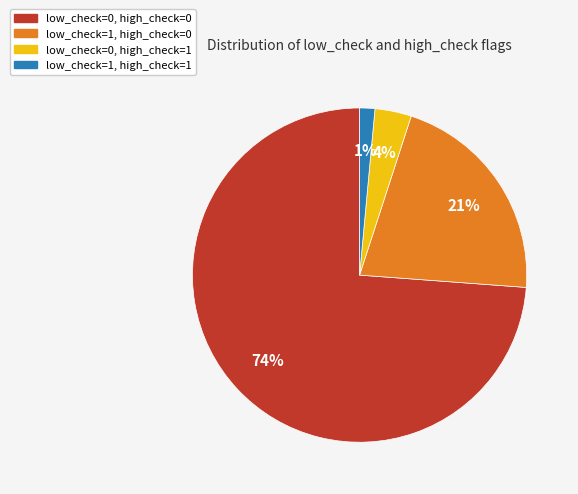

Do low_check=1, high_check=1 and low_check=0, high_check=1 together represent more than half of the pie?

No